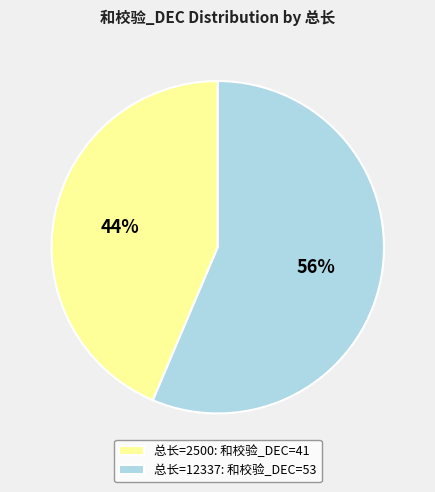

Between 总长=2500: 和校验_DEC=41 and 总长=12337: 和校验_DEC=53, which is larger?

总长=12337: 和校验_DEC=53